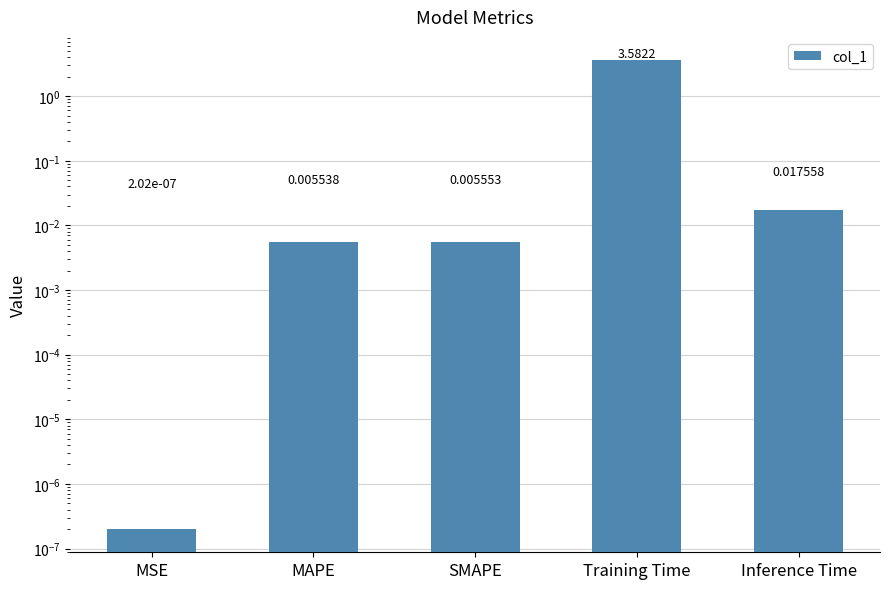

Between Training Time and Inference Time, which is larger?

Training Time